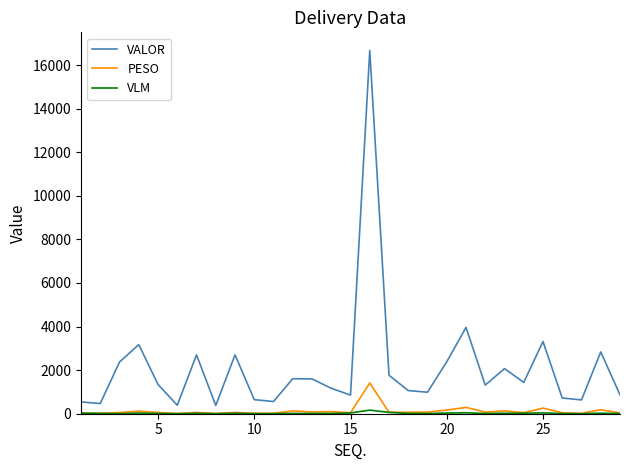

True or false: VALOR and PESO intersect in this chart.

False